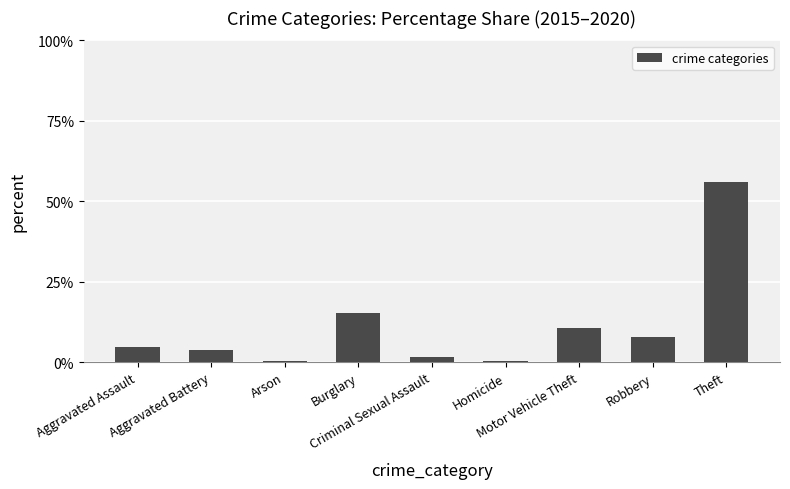

Are the bars horizontal?

No